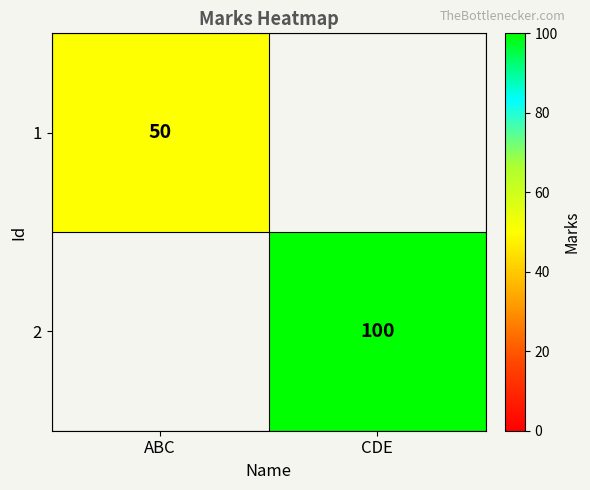

The 1 series shows 69 at ABC. True or false?

False